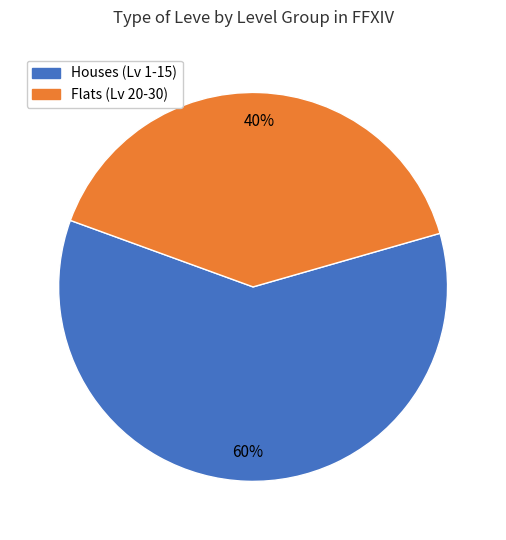

Is there a majority slice in this chart?

Yes